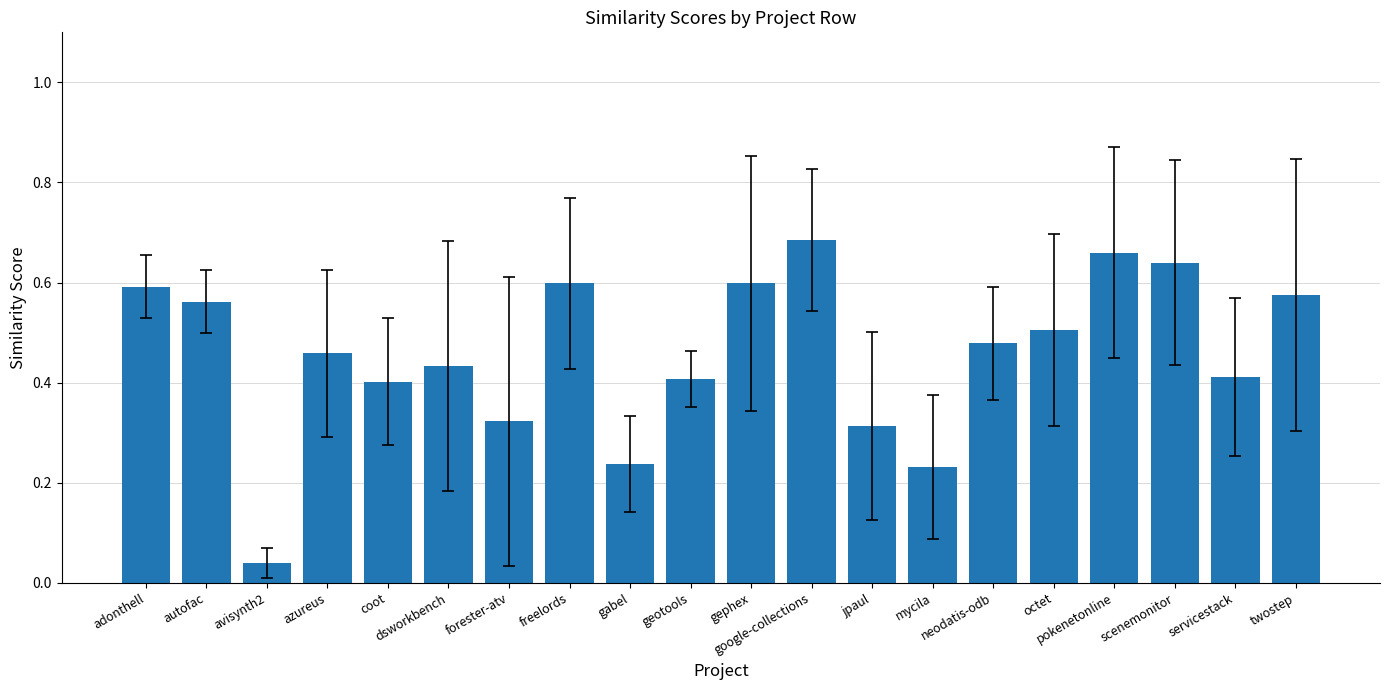

What is the difference between the values at coot and octet?

0.1